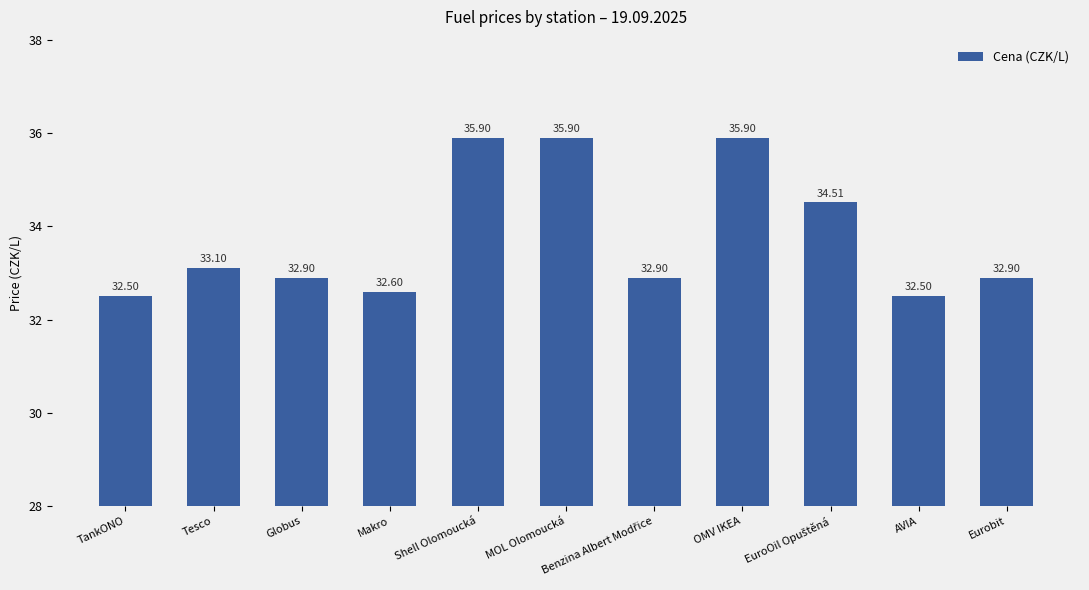

Reading right to left, list all the values displayed in this chart.

32.9	32.5	34.5	35.9	32.9	35.9	35.9	32.6	32.9	33.1	32.5